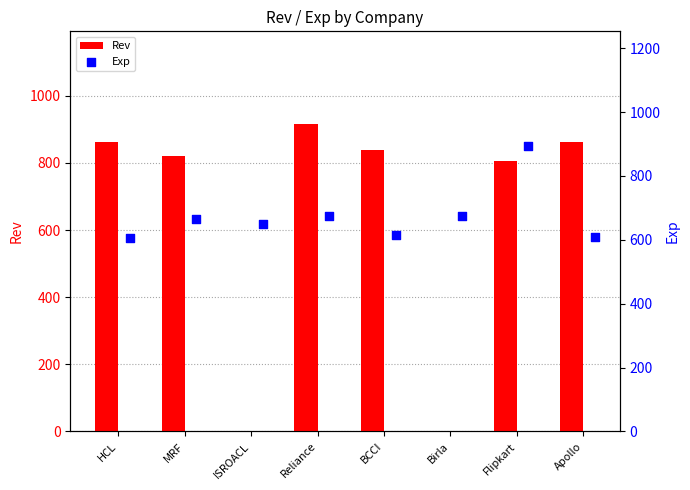

What is the maximum value for Rev?

917.0